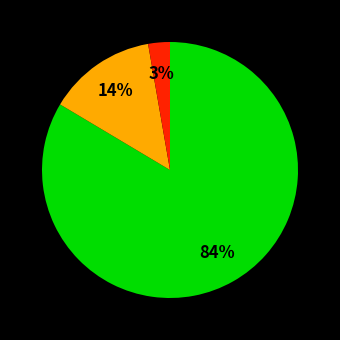

To the nearest percent, what is the average slice percentage?

33%